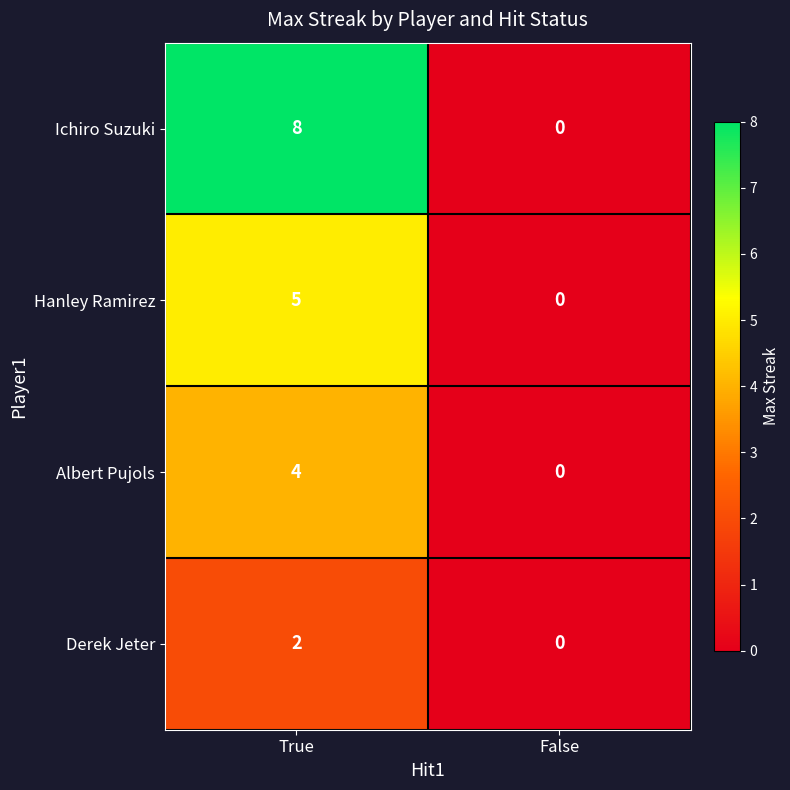

At which label does Derek Jeter reach its minimum?

False